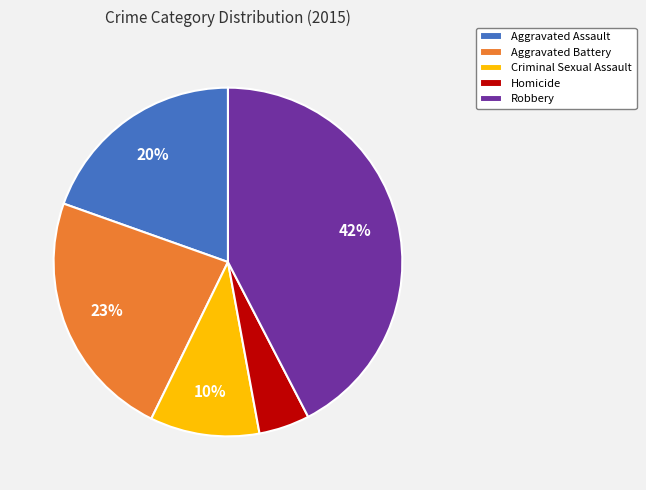

Approximately how many times larger is the value at Aggravated Battery compared to Robbery?

0.5